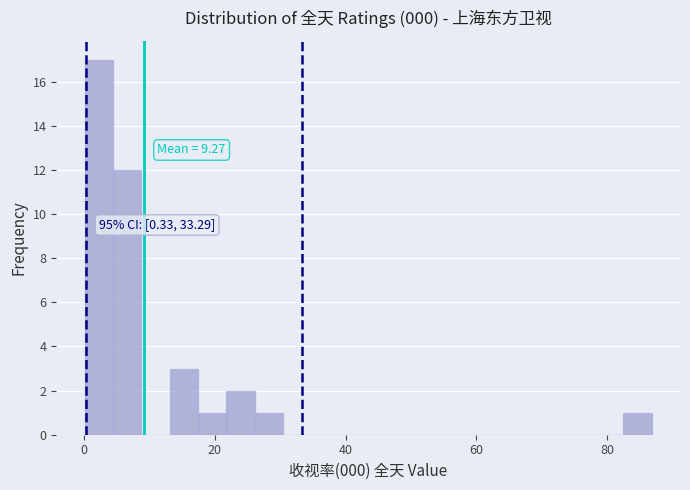

Read against the x-axis, roughly where is the centre of the tallest bar?

2